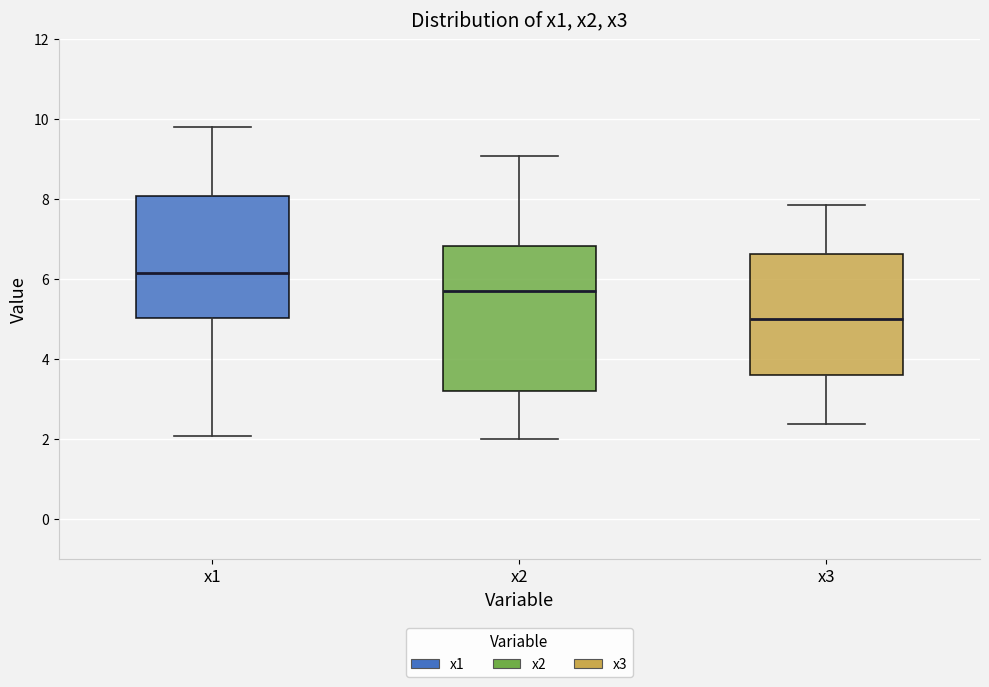

Where does the upper whisker of the box for x3 end on the y-axis? The values are not printed on the chart, so give them approximately, as read against the axis.

7.8